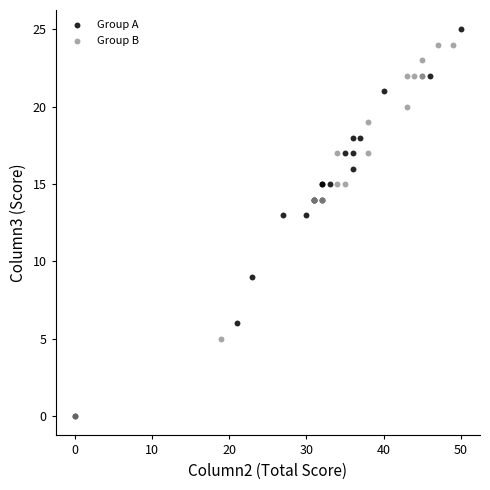

What are all the series names shown in the legend?

Group A, Group B